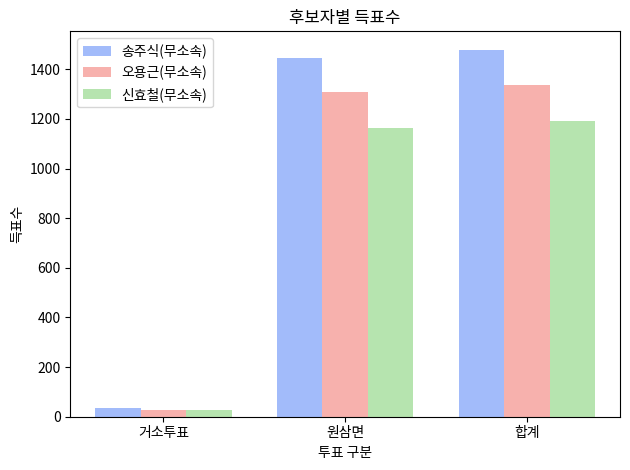

Which label corresponds to the largest value in the chart?

합계